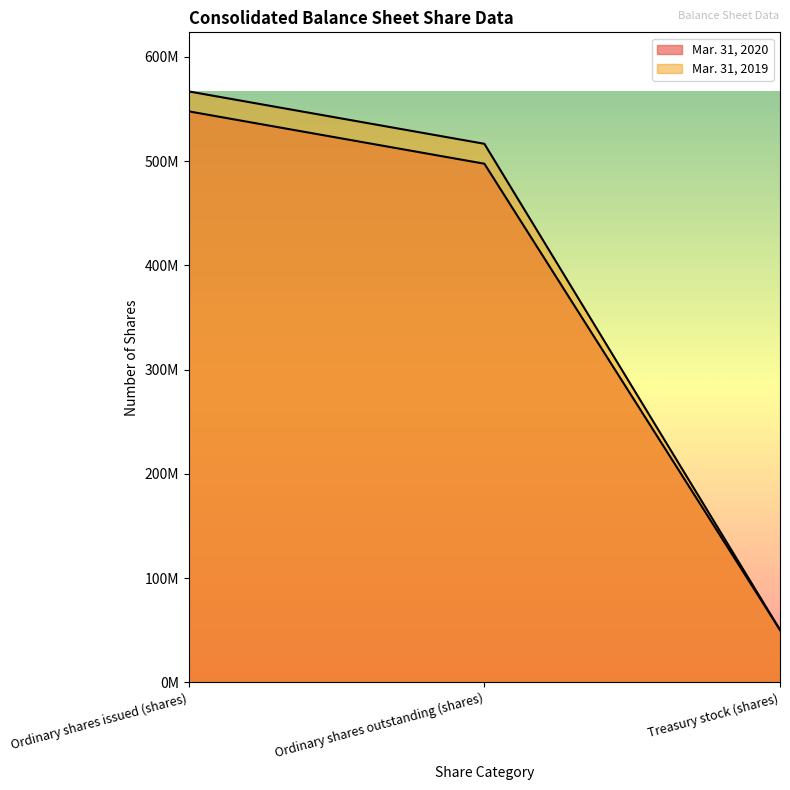

What is the label of the 2nd point from the right?

Ordinary shares outstanding (shares)